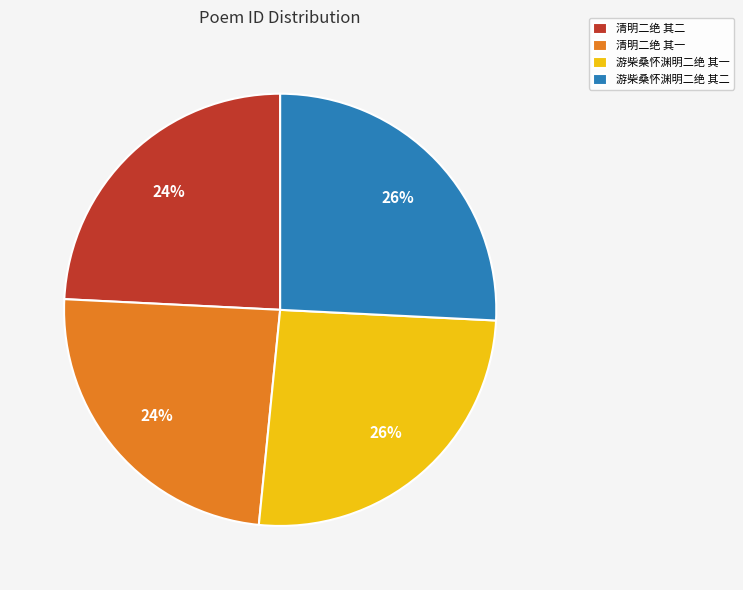

What is the ratio of the value at 清明二绝 其一 to the value at 清明二绝 其二?

1.0